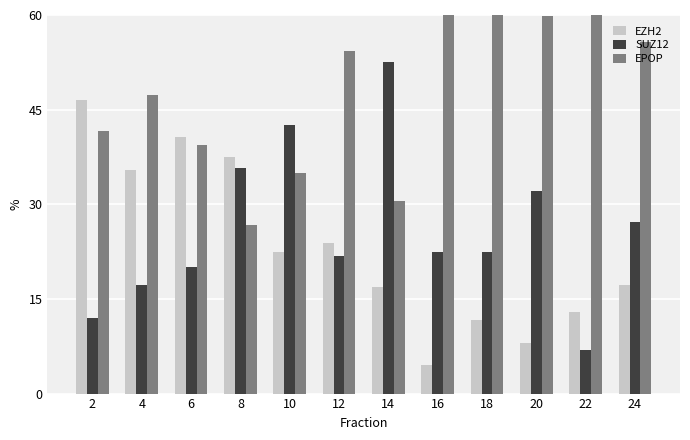

What is the approximate value of EZH2 at 14?

16.9